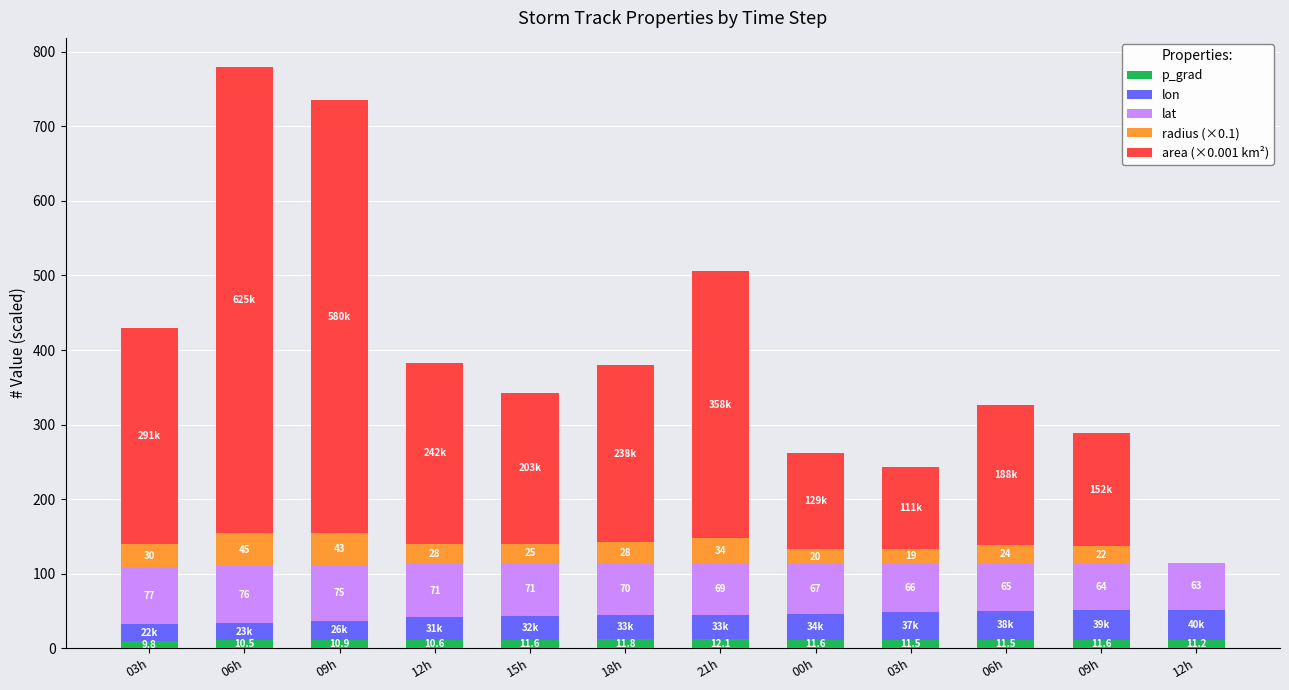

Is it true that radius (×0.1) equals 27.5 at 18h?

True